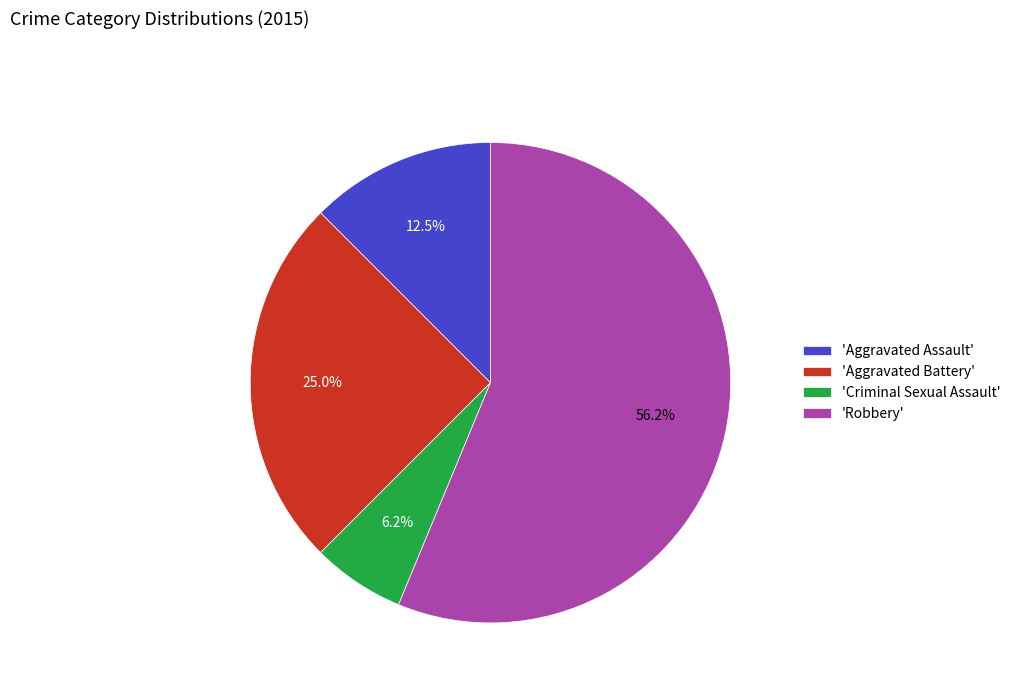

Between 'Robbery' and 'Aggravated Battery', which is larger?

'Robbery'